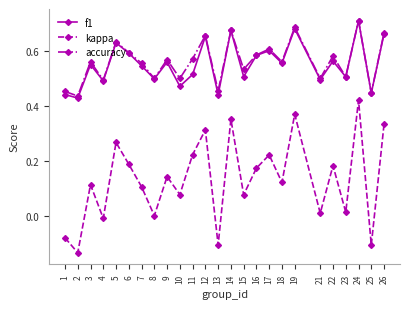

The value of f1 at 10 is 0.5. True or false?

True